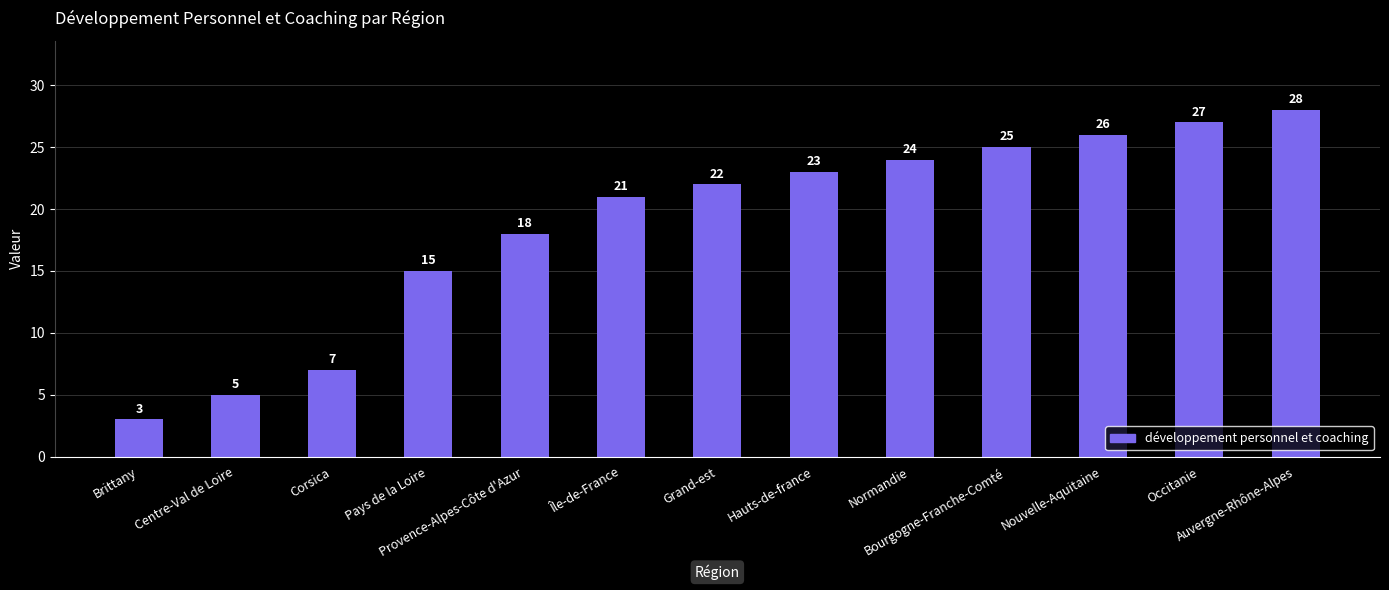

List the labels in order of value, smallest first.

Brittany, Centre-Val de Loire, Corsica, Pays de la Loire, Provence-Alpes-Côte d'Azur, Île-de-France, Grand-est, Hauts-de-france, Normandie, Bourgogne-Franche-Comté, Nouvelle-Aquitaine, Occitanie, Auvergne-Rhône-Alpes